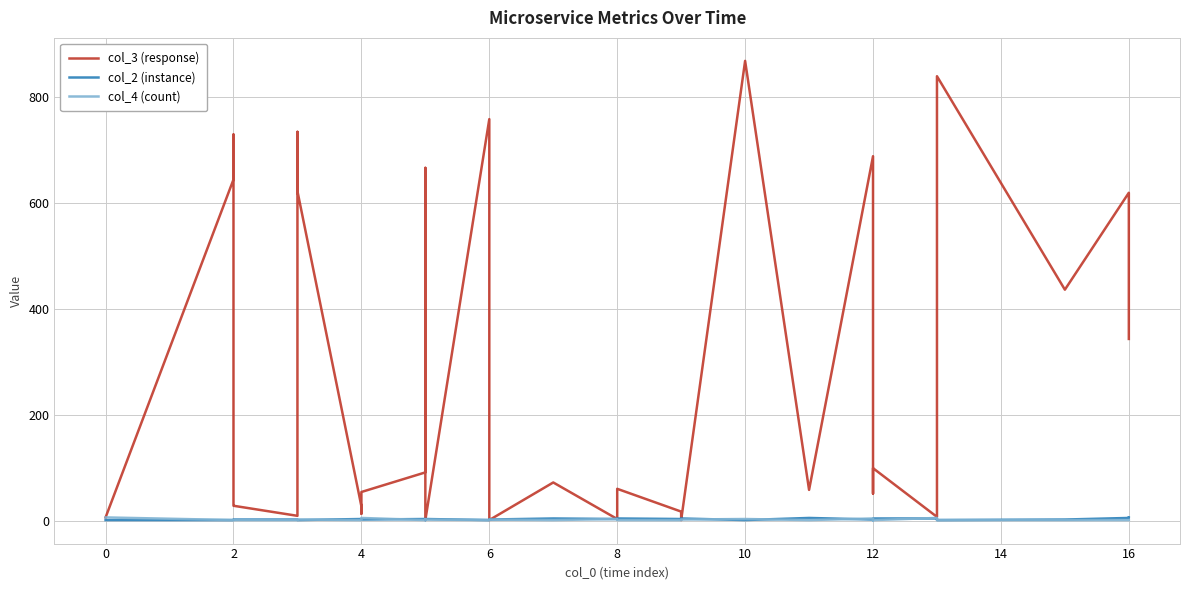

True or false: col_4 (count) has more than 1 points higher than both neighbors.

True